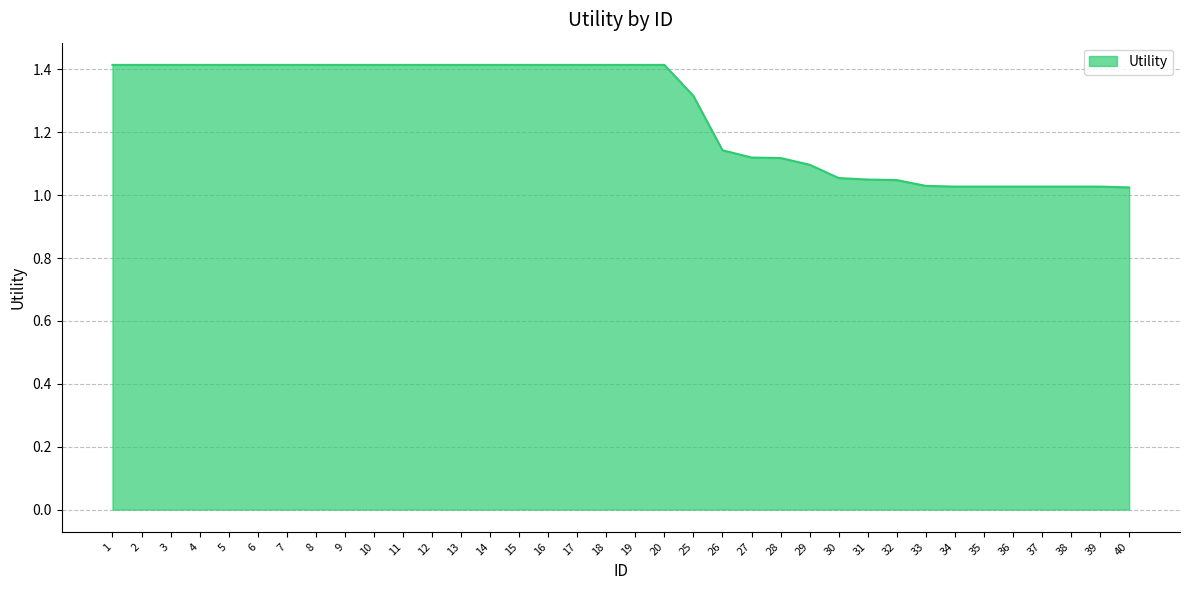

What is the ratio of the value at 3 to the value at 33?

1.4